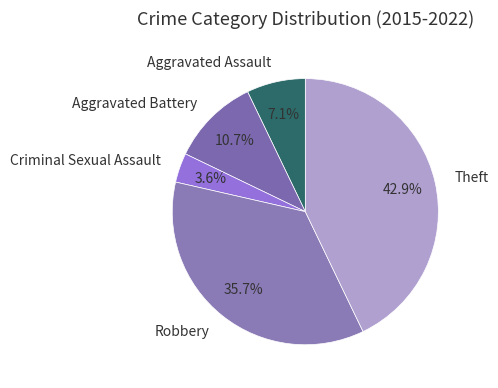

How many slices are in this pie chart?

5